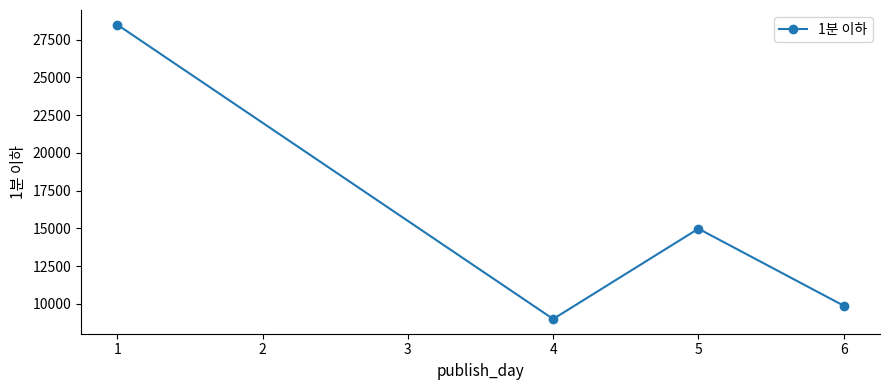

How many lines are shown in the chart?

1